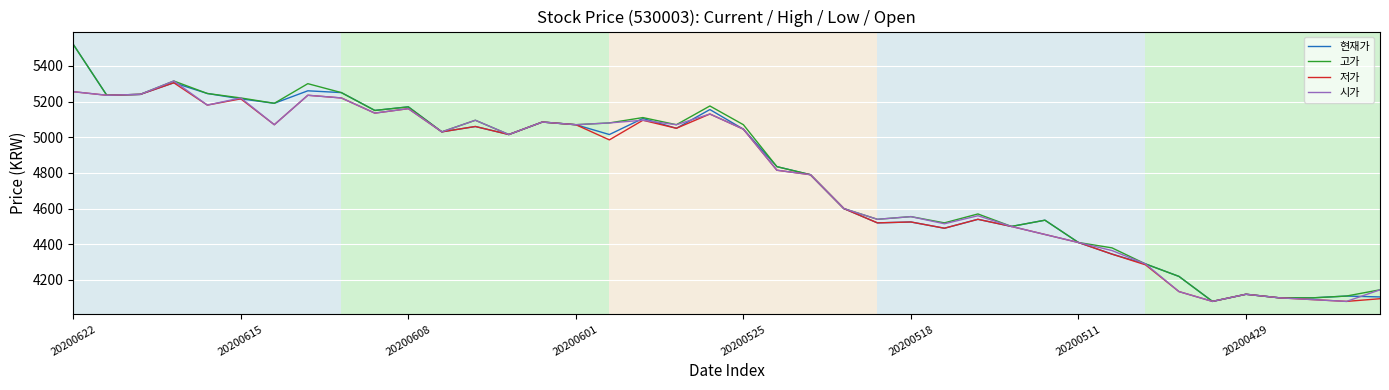

What is the maximum value for 현재가?

5520